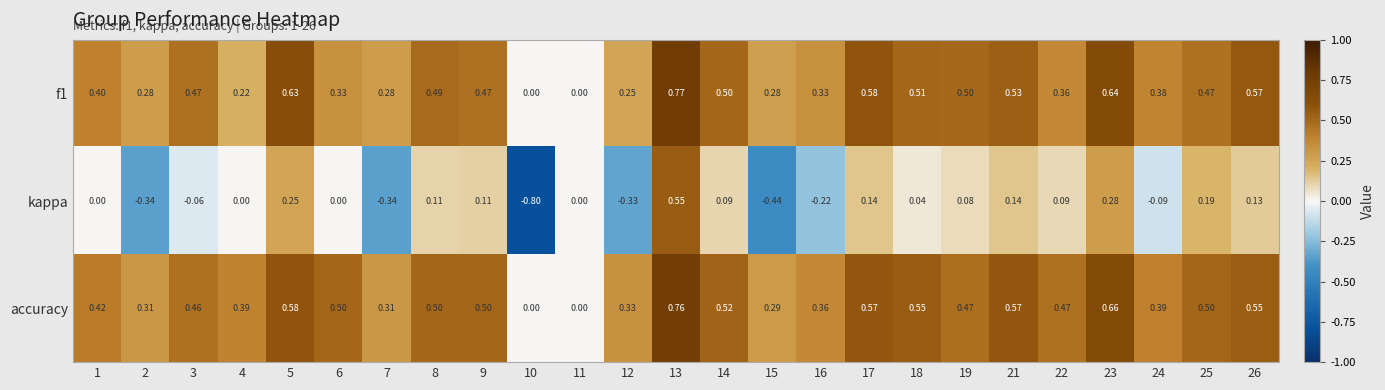

Which series has the largest total across all categories?

accuracy